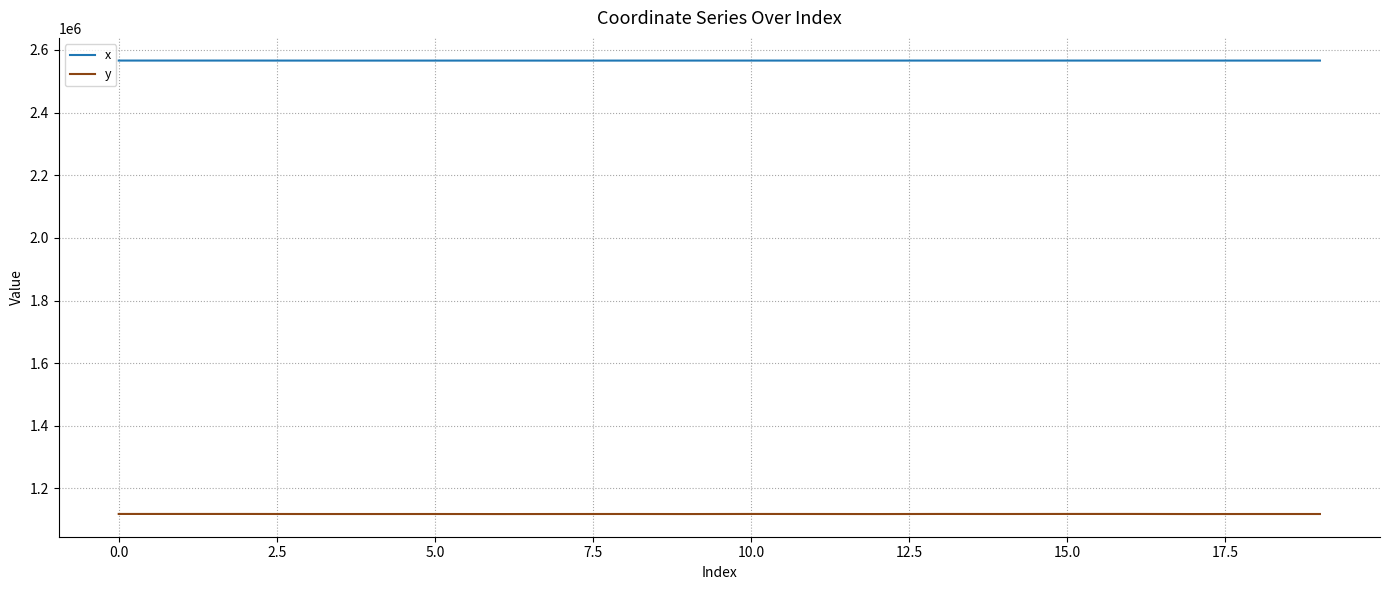

What is the lowest value of the x series?

2566117.2